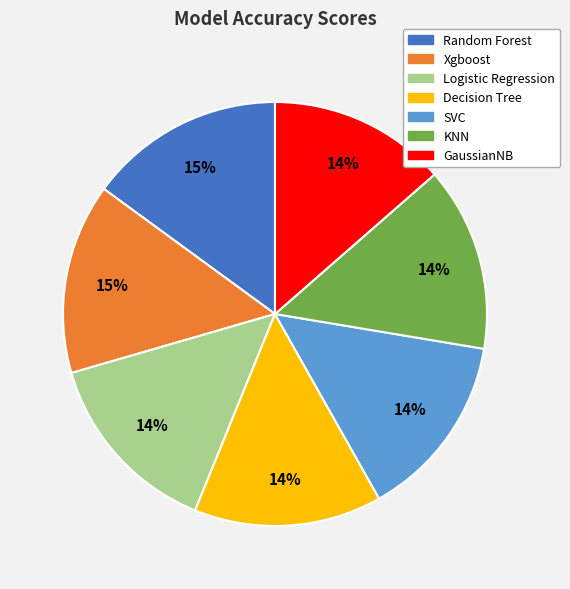

Do Logistic Regression and Xgboost together represent more than half of the pie?

No